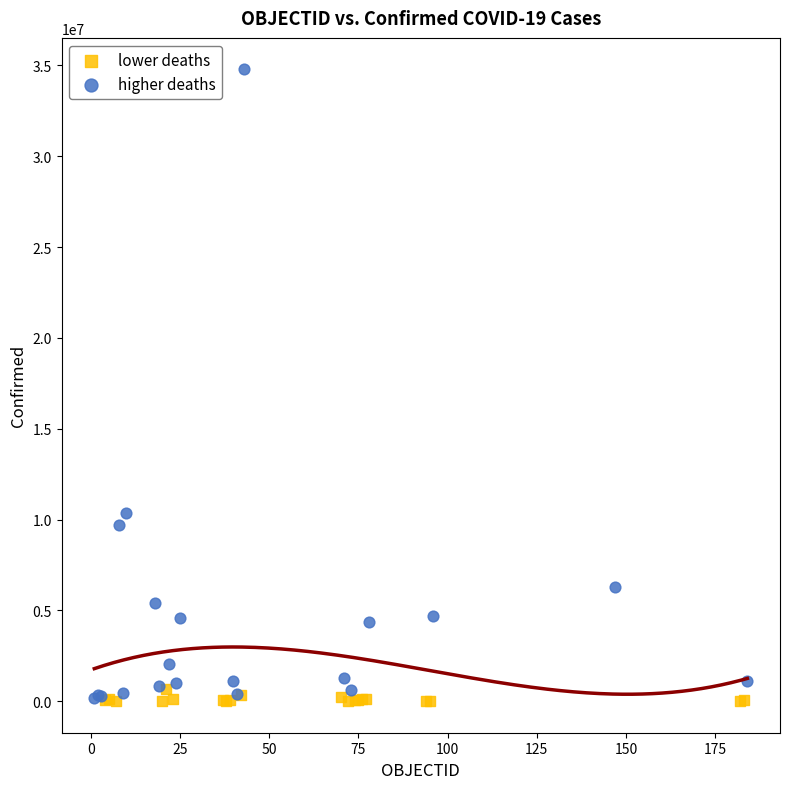

What are all the series names shown in the legend?

lower deaths, higher deaths